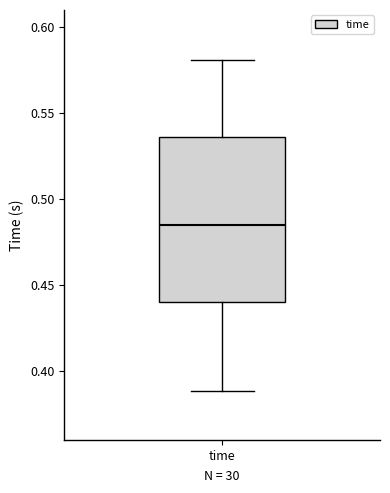

Read this box plot against the y-axis: the position of the median line, the range covered by the box, and the ends of both whiskers. The values are not printed on the chart, so give them approximately, as read against the axis.

median 0.485, box 0.440 to 0.535, whiskers 0.390 to 0.580